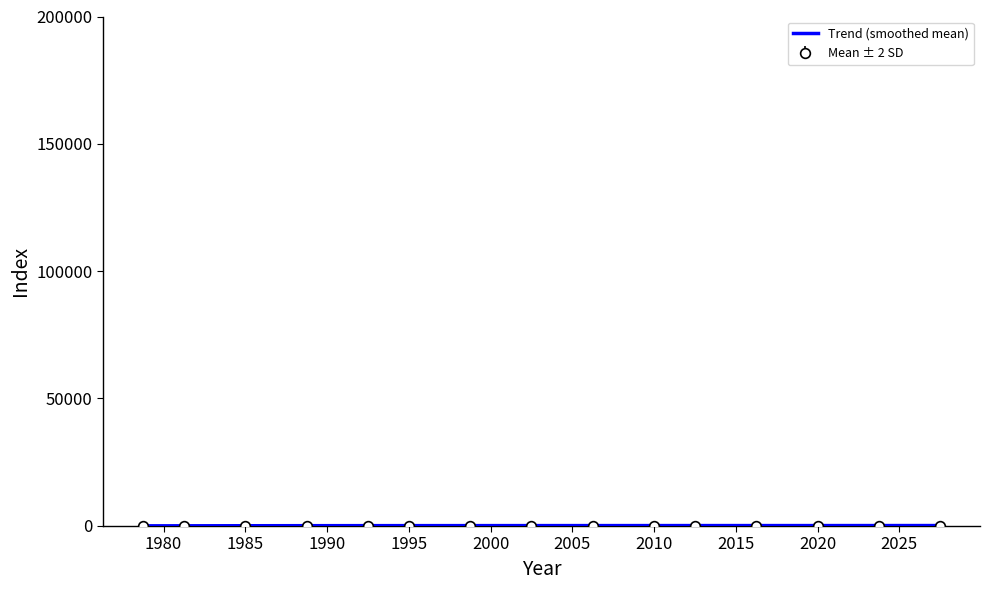

At which label is the value closest to 9?

2015